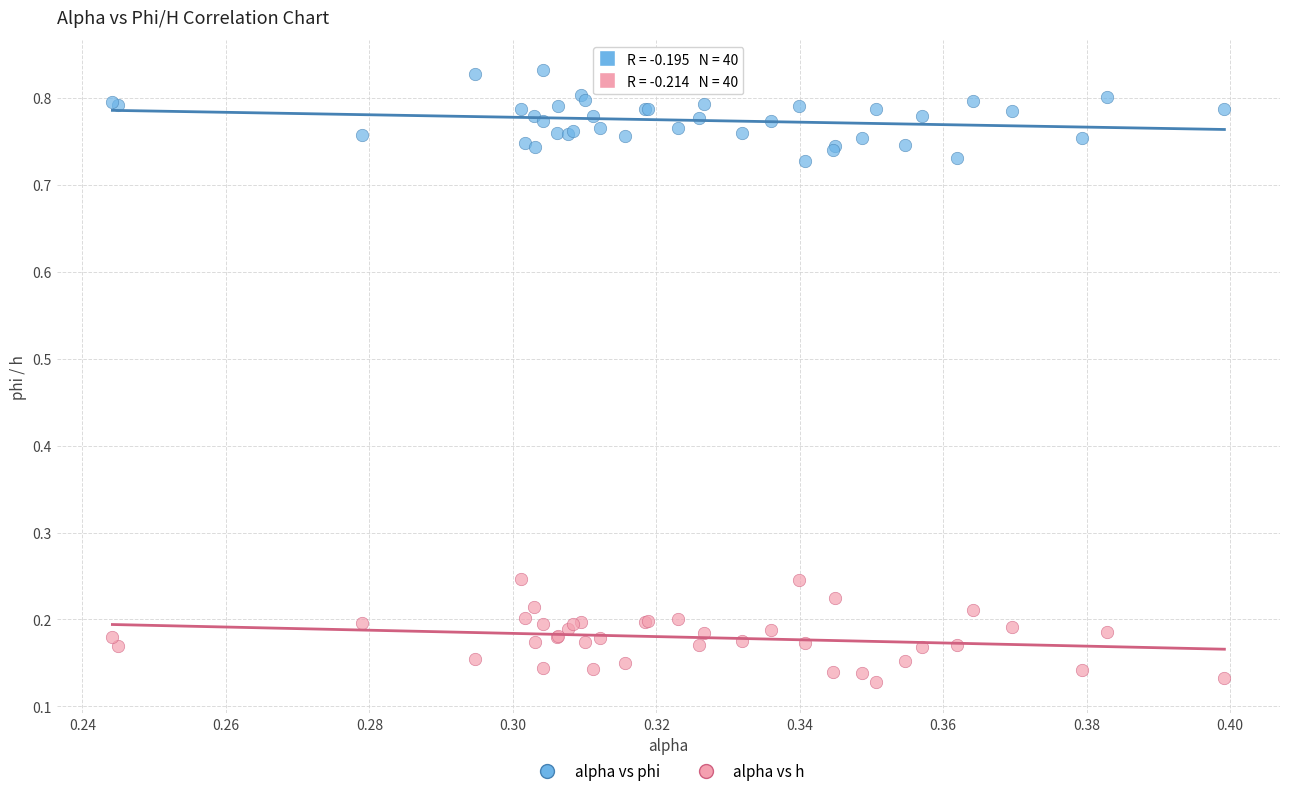

Which series contains the highest Y value?

alpha vs phi